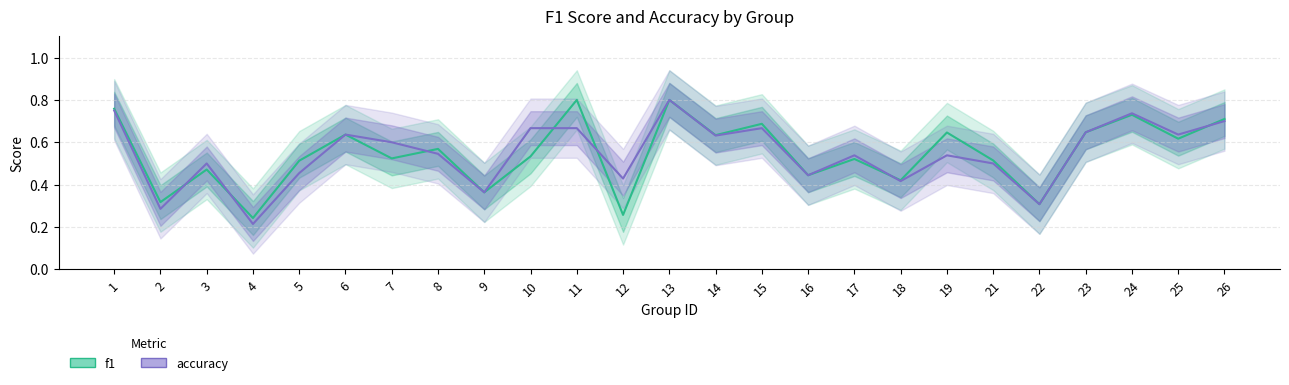

The f1 series shows 0.3 at 23. True or false?

False